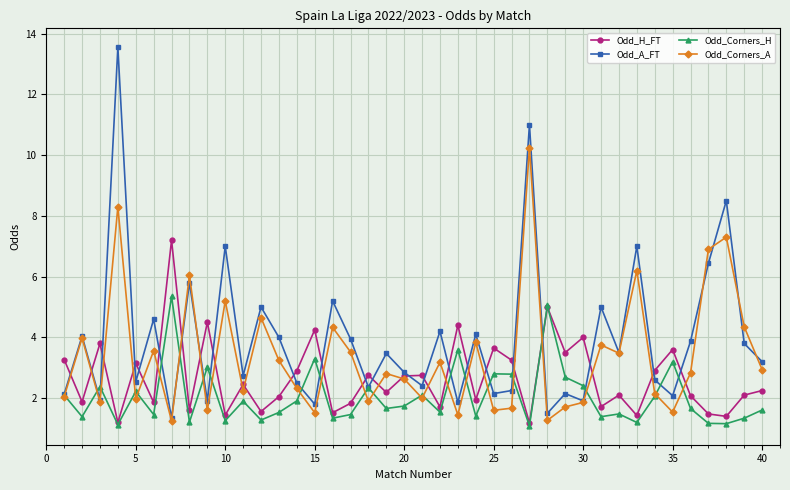

True or false: Odd_H_FT and Odd_A_FT cross at least once.

True